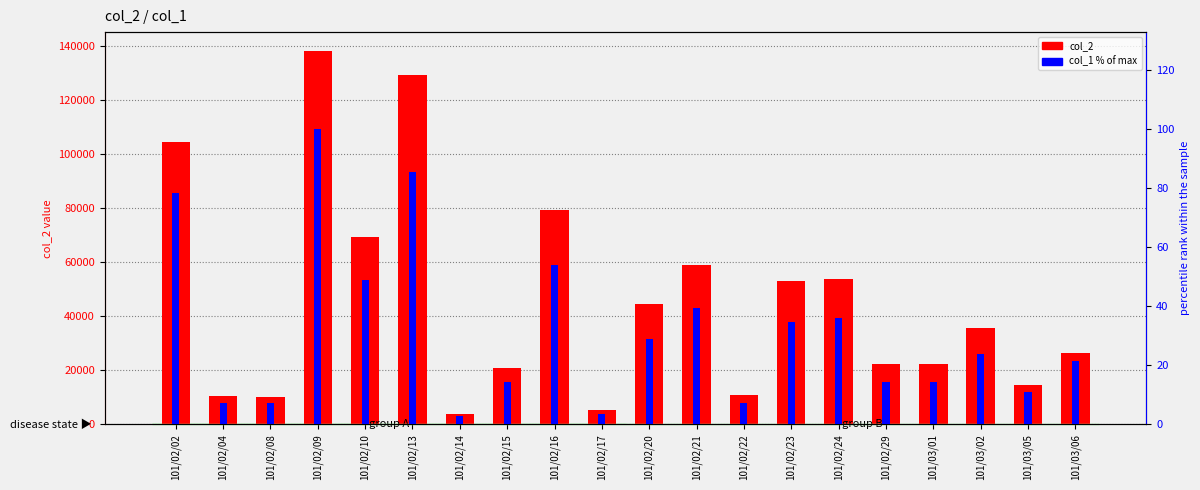

Reading left to right, what are all the values shown in this chart?

col_2: 101/02/02=104640.0	101/02/04=10300.0	101/02/08=10000.0	101/02/09=138400.0	101/02/10=69290.0	101/02/13=129410.0	101/02/14=3900.0	101/02/15=20700.0	101/02/16=79270.0	101/02/17=5350.0	101/02/20=44600.0	101/02/21=58850.0	101/02/22=10920.0	101/02/23=53040.0	101/02/24=53900.0	101/02/29=22200.0	101/03/01=22400.0	101/03/02=35820.0	101/03/05=14550.0	101/03/06=26250.0
col_1 % of max: 101/02/02=78.4	101/02/04=7.2	101/02/08=7.2	101/02/09=100.0	101/02/10=48.9	101/02/13=85.6	101/02/14=2.9	101/02/15=14.4	101/02/16=54.0	101/02/17=3.6	101/02/20=28.8	101/02/21=39.6	101/02/22=7.2	101/02/23=34.5	101/02/24=36.0	101/02/29=14.4	101/03/01=14.4	101/03/02=23.7	101/03/05=10.8	101/03/06=21.6